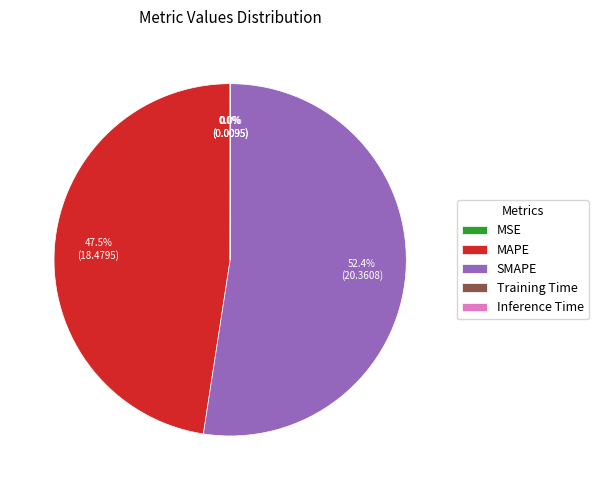

Which slice represents more than half of the pie?

SMAPE